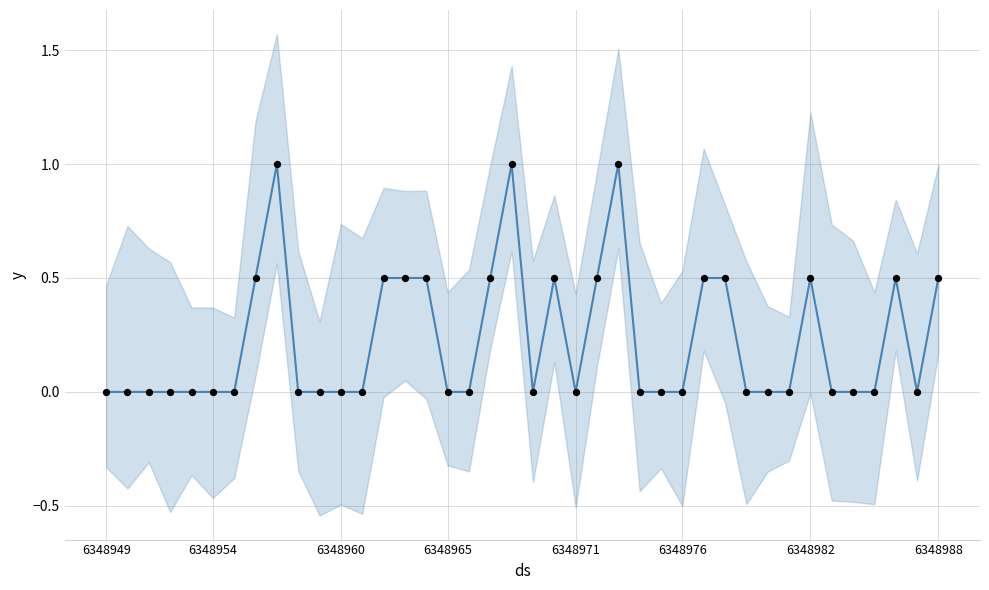

What are all the series names shown in the legend?

childNum (normalized), observations